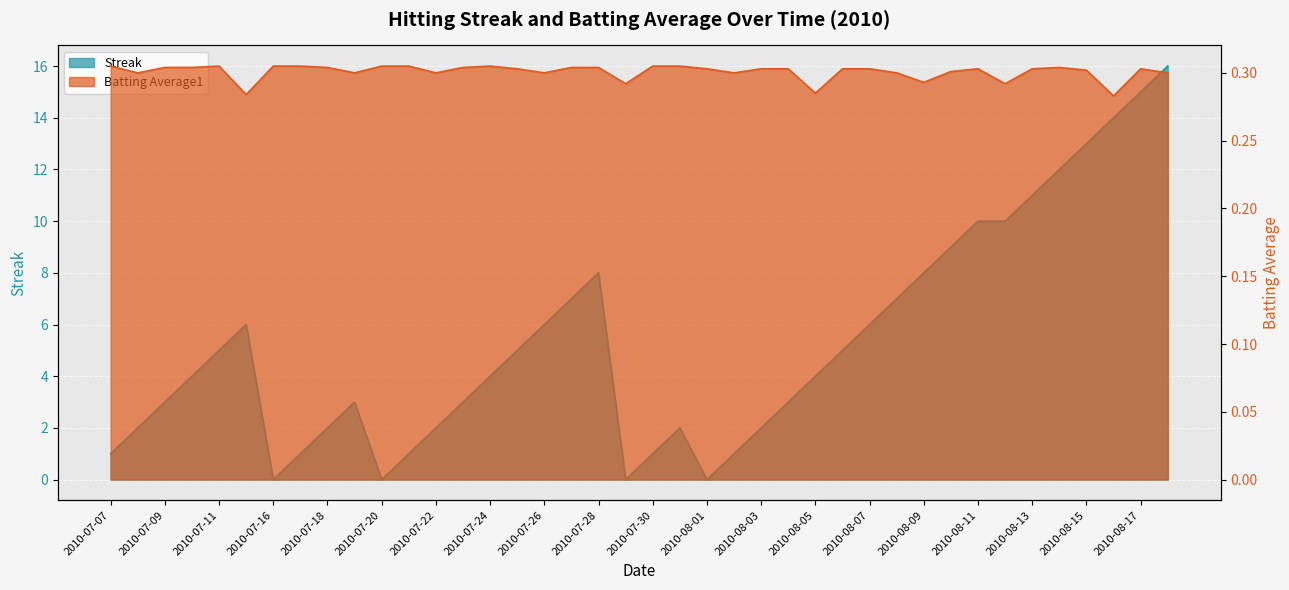

What is the label of the 18th point from the right?

2010-08-01